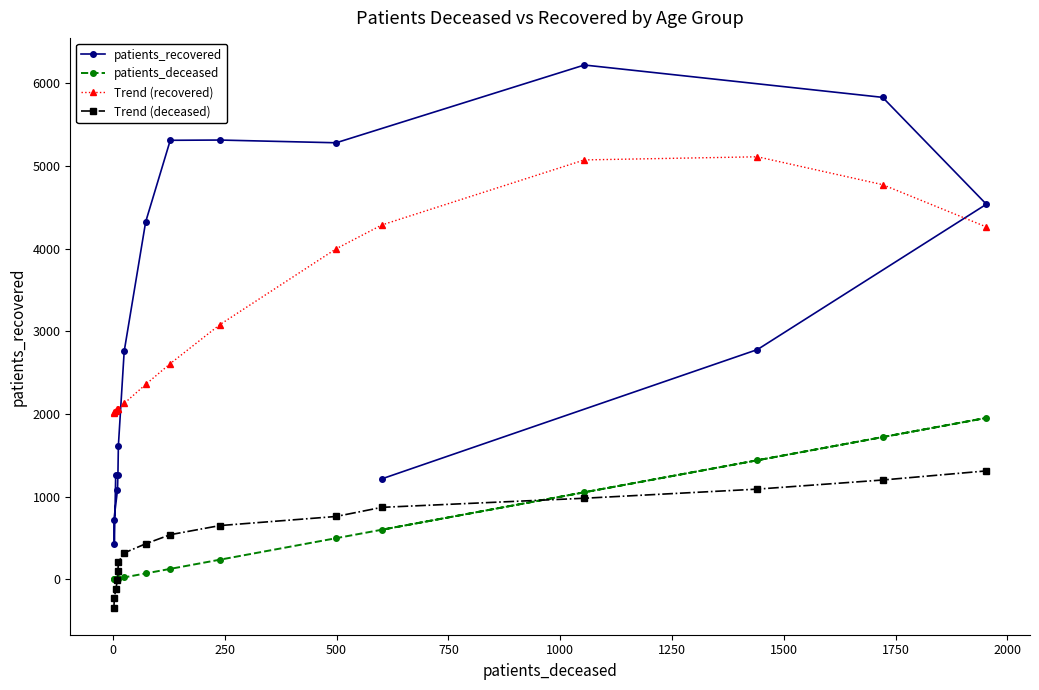

What is the lowest value of the patients_recovered series?

425